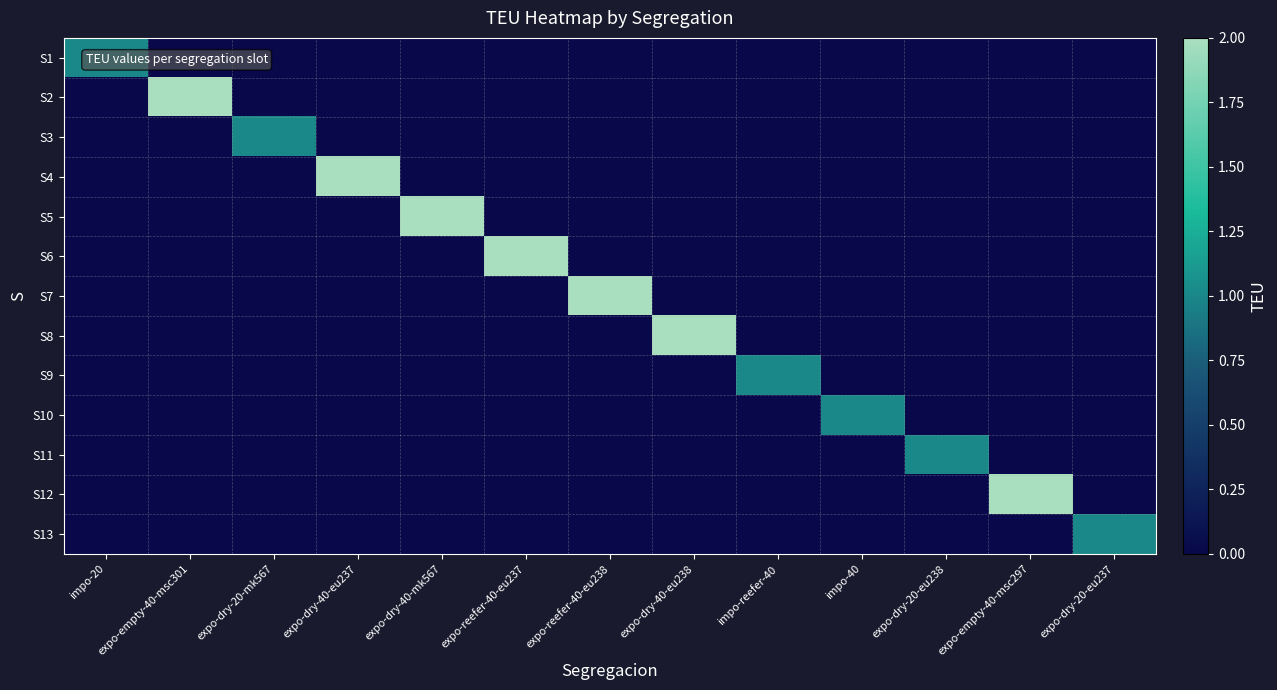

Reading left to right, list all the values displayed in this chart.

S1: impo-20=1	expo-empty-40-msc301=0	expo-dry-20-mk567=0	expo-dry-40-eu237=0	expo-dry-40-mk567=0	expo-reefer-40-eu237=0	expo-reefer-40-eu238=0	expo-dry-40-eu238=0	impo-reefer-40=0	impo-40=0	expo-dry-20-eu238=0	expo-empty-40-msc297=0	expo-dry-20-eu237=0
S2: impo-20=0	expo-empty-40-msc301=2	expo-dry-20-mk567=0	expo-dry-40-eu237=0	expo-dry-40-mk567=0	expo-reefer-40-eu237=0	expo-reefer-40-eu238=0	expo-dry-40-eu238=0	impo-reefer-40=0	impo-40=0	expo-dry-20-eu238=0	expo-empty-40-msc297=0	expo-dry-20-eu237=0
S3: impo-20=0	expo-empty-40-msc301=0	expo-dry-20-mk567=1	expo-dry-40-eu237=0	expo-dry-40-mk567=0	expo-reefer-40-eu237=0	expo-reefer-40-eu238=0	expo-dry-40-eu238=0	impo-reefer-40=0	impo-40=0	expo-dry-20-eu238=0	expo-empty-40-msc297=0	expo-dry-20-eu237=0
S4: impo-20=0	expo-empty-40-msc301=0	expo-dry-20-mk567=0	expo-dry-40-eu237=2	expo-dry-40-mk567=0	expo-reefer-40-eu237=0	expo-reefer-40-eu238=0	expo-dry-40-eu238=0	impo-reefer-40=0	impo-40=0	expo-dry-20-eu238=0	expo-empty-40-msc297=0	expo-dry-20-eu237=0
S5: impo-20=0	expo-empty-40-msc301=0	expo-dry-20-mk567=0	expo-dry-40-eu237=0	expo-dry-40-mk567=2	expo-reefer-40-eu237=0	expo-reefer-40-eu238=0	expo-dry-40-eu238=0	impo-reefer-40=0	impo-40=0	expo-dry-20-eu238=0	expo-empty-40-msc297=0	expo-dry-20-eu237=0
S6: impo-20=0	expo-empty-40-msc301=0	expo-dry-20-mk567=0	expo-dry-40-eu237=0	expo-dry-40-mk567=0	expo-reefer-40-eu237=2	expo-reefer-40-eu238=0	expo-dry-40-eu238=0	impo-reefer-40=0	impo-40=0	expo-dry-20-eu238=0	expo-empty-40-msc297=0	expo-dry-20-eu237=0
S7: impo-20=0	expo-empty-40-msc301=0	expo-dry-20-mk567=0	expo-dry-40-eu237=0	expo-dry-40-mk567=0	expo-reefer-40-eu237=0	expo-reefer-40-eu238=2	expo-dry-40-eu238=0	impo-reefer-40=0	impo-40=0	expo-dry-20-eu238=0	expo-empty-40-msc297=0	expo-dry-20-eu237=0
S8: impo-20=0	expo-empty-40-msc301=0	expo-dry-20-mk567=0	expo-dry-40-eu237=0	expo-dry-40-mk567=0	expo-reefer-40-eu237=0	expo-reefer-40-eu238=0	expo-dry-40-eu238=2	impo-reefer-40=0	impo-40=0	expo-dry-20-eu238=0	expo-empty-40-msc297=0	expo-dry-20-eu237=0
S9: impo-20=0	expo-empty-40-msc301=0	expo-dry-20-mk567=0	expo-dry-40-eu237=0	expo-dry-40-mk567=0	expo-reefer-40-eu237=0	expo-reefer-40-eu238=0	expo-dry-40-eu238=0	impo-reefer-40=1	impo-40=0	expo-dry-20-eu238=0	expo-empty-40-msc297=0	expo-dry-20-eu237=0
S10: impo-20=0	expo-empty-40-msc301=0	expo-dry-20-mk567=0	expo-dry-40-eu237=0	expo-dry-40-mk567=0	expo-reefer-40-eu237=0	expo-reefer-40-eu238=0	expo-dry-40-eu238=0	impo-reefer-40=0	impo-40=1	expo-dry-20-eu238=0	expo-empty-40-msc297=0	expo-dry-20-eu237=0
S11: impo-20=0	expo-empty-40-msc301=0	expo-dry-20-mk567=0	expo-dry-40-eu237=0	expo-dry-40-mk567=0	expo-reefer-40-eu237=0	expo-reefer-40-eu238=0	expo-dry-40-eu238=0	impo-reefer-40=0	impo-40=0	expo-dry-20-eu238=1	expo-empty-40-msc297=0	expo-dry-20-eu237=0
S12: impo-20=0	expo-empty-40-msc301=0	expo-dry-20-mk567=0	expo-dry-40-eu237=0	expo-dry-40-mk567=0	expo-reefer-40-eu237=0	expo-reefer-40-eu238=0	expo-dry-40-eu238=0	impo-reefer-40=0	impo-40=0	expo-dry-20-eu238=0	expo-empty-40-msc297=2	expo-dry-20-eu237=0
S13: impo-20=0	expo-empty-40-msc301=0	expo-dry-20-mk567=0	expo-dry-40-eu237=0	expo-dry-40-mk567=0	expo-reefer-40-eu237=0	expo-reefer-40-eu238=0	expo-dry-40-eu238=0	impo-reefer-40=0	impo-40=0	expo-dry-20-eu238=0	expo-empty-40-msc297=0	expo-dry-20-eu237=1